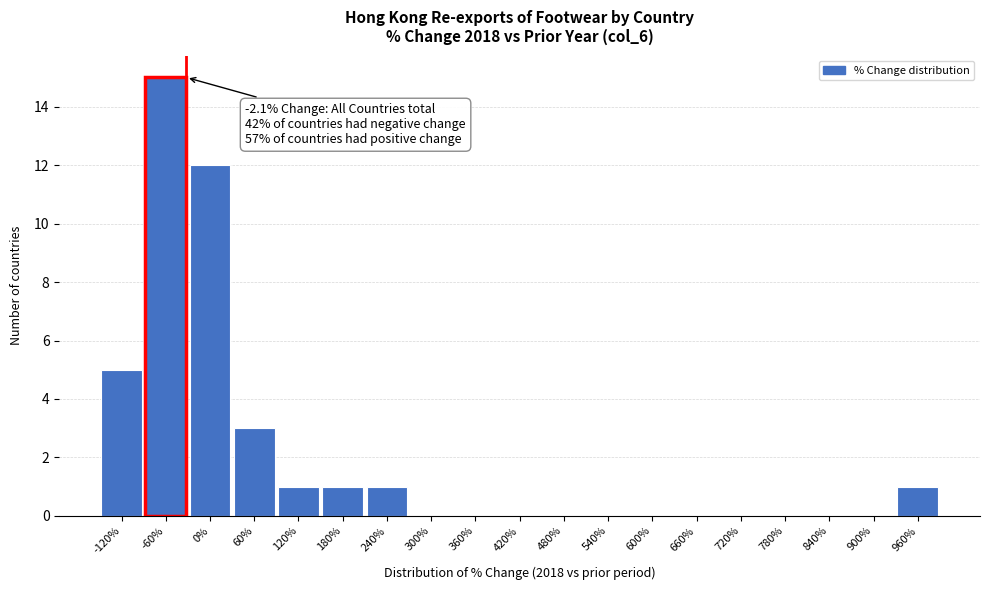

Reading left to right, list all the values displayed in this chart.

-120%=5	-60%=15	0%=12	60%=3	120%=1	180%=1	240%=1	300%=0	360%=0	420%=0	480%=0	540%=0	600%=0	660%=0	720%=0	780%=0	840%=0	900%=0	960%=1